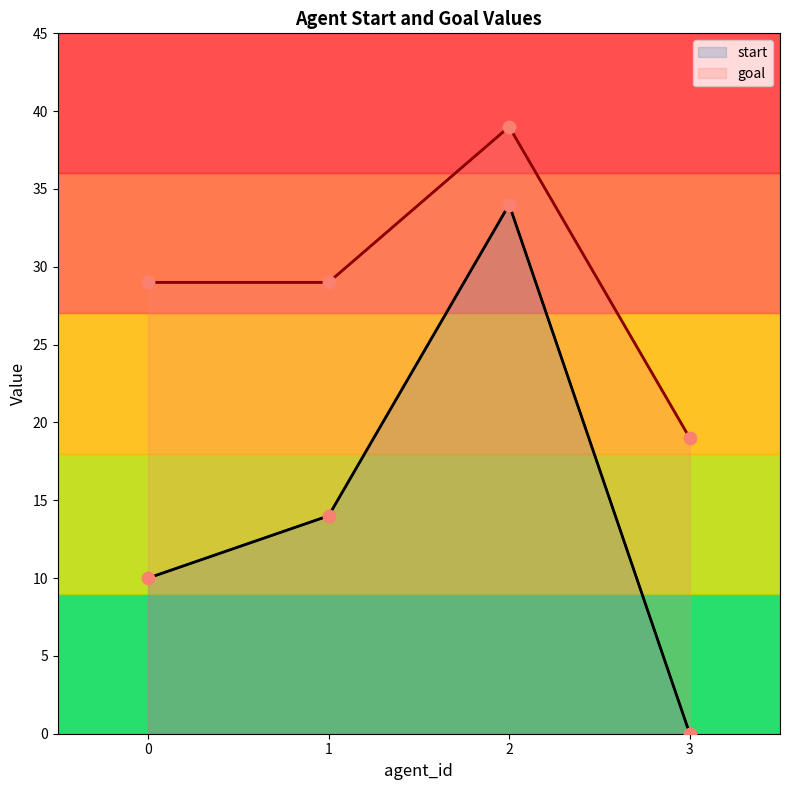

Which series reaches the maximum Y coordinate?

goal